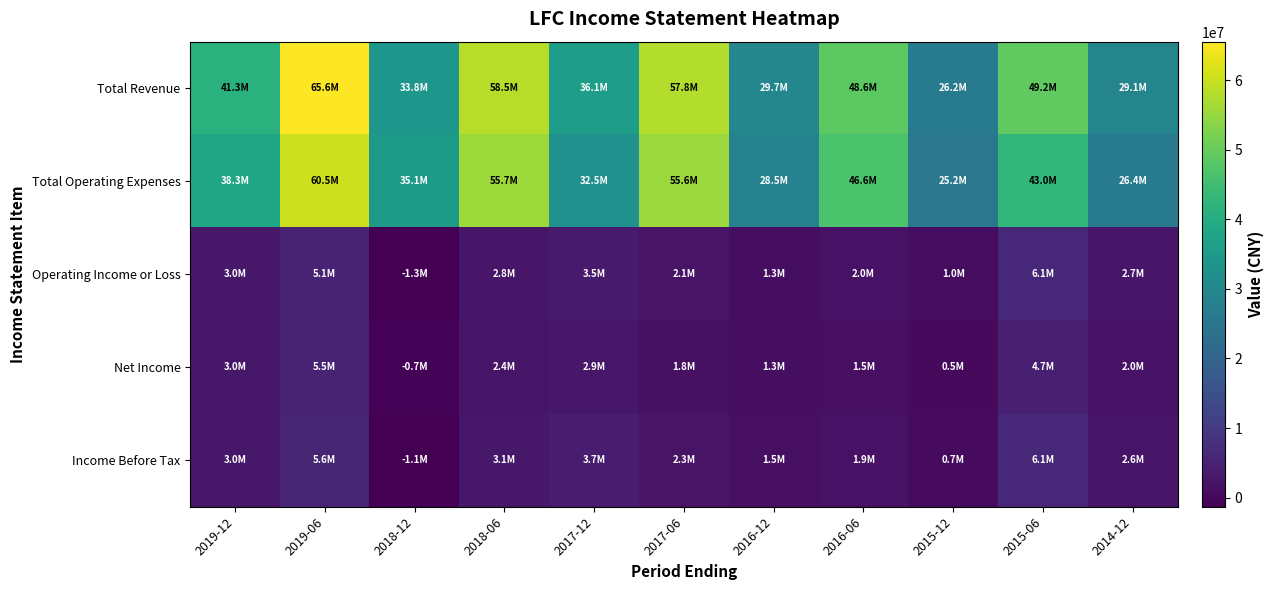

Reading left to right, extract all data points from this chart.

Total Revenue: 2019-12=41285100	2019-06=65584000	2018-12=33790100	2018-06=58521600	2017-12=36054800	2017-06=57780000	2016-12=29733100	2016-06=48597500	2015-12=26181800	2015-06=49176400	2014-12=29124000
Total Operating Expenses: 2019-12=38252600	2019-06=60478000	2018-12=35118500	2018-06=55698500	2017-12=32517300	2017-06=55634900	2016-12=28451100	2016-06=46599300	2015-12=25162000	2015-06=43031300	2014-12=26438300
Operating Income or Loss: 2019-12=3032500	2019-06=5106000	2018-12=-1328400	2018-06=2823100	2017-12=3537500	2017-06=2145200	2016-12=1281900	2016-06=1998200	2015-12=1019700	2015-06=6145100	2014-12=2685700
Net Income: 2019-12=3004500	2019-06=5460500	2018-12=-730200	2018-06=2385100	2017-12=2906200	2017-06=1777900	2016-12=1268100	2016-06=1491500	2015-12=476400	2015-06=4673300	2014-12=2007500
Income Before Tax: 2019-12=3035600	2019-06=5648400	2018-12=-1093000	2018-06=3114700	2017-12=3738500	2017-06=2313400	2016-12=1541500	2016-06=1898000	2015-12=696500	2015-06=6120100	2014-12=2550600